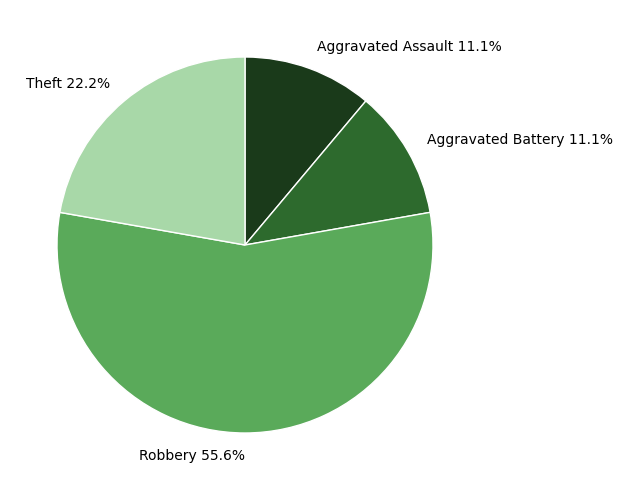

True or false: Robbery accounts for 56% of the total.

True